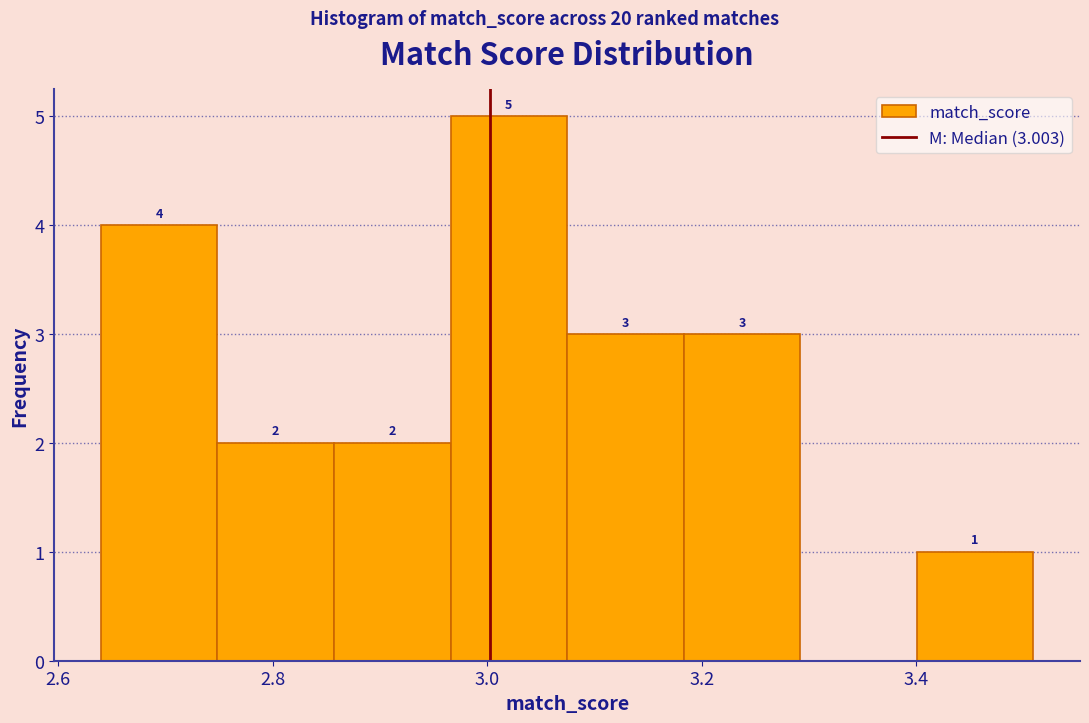

Over which range of the x-axis is the bar tallest?

2.96 to 3.08